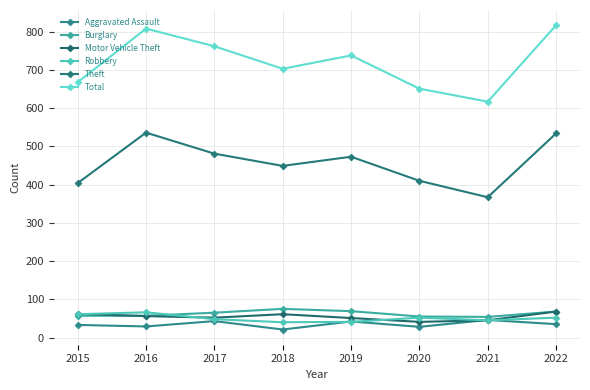

What are all the series names shown in the legend?

Aggravated Assault, Burglary, Motor Vehicle Theft, Robbery, Theft, Total